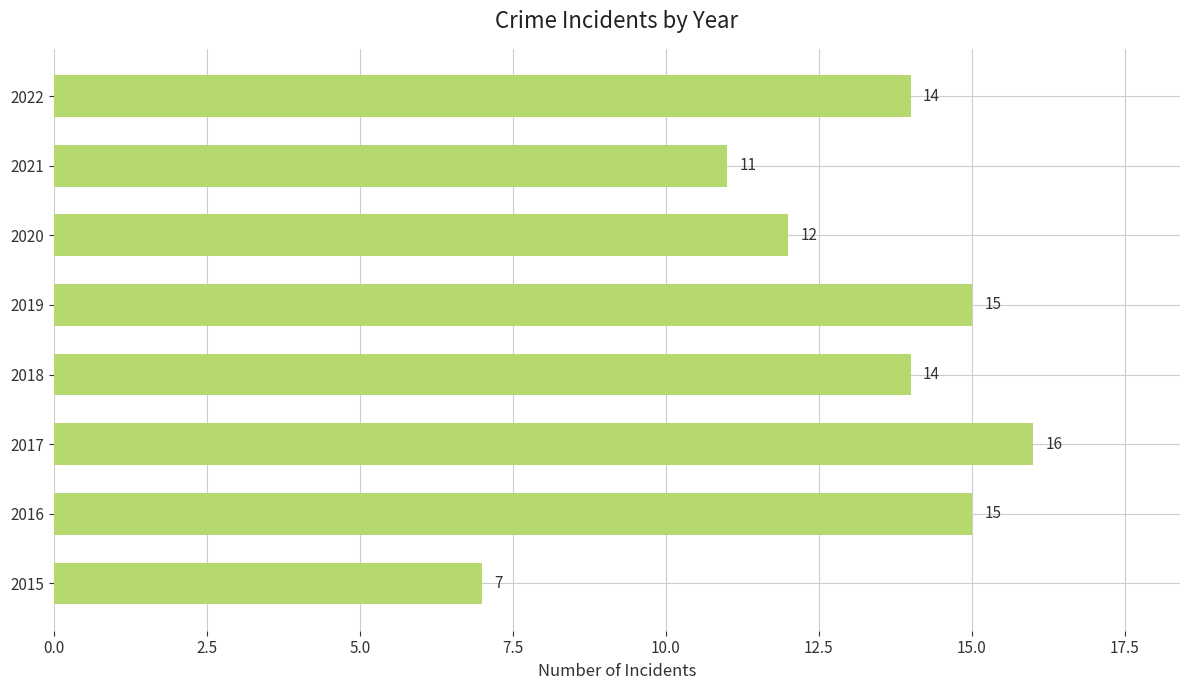

How many bars are there in total?

8